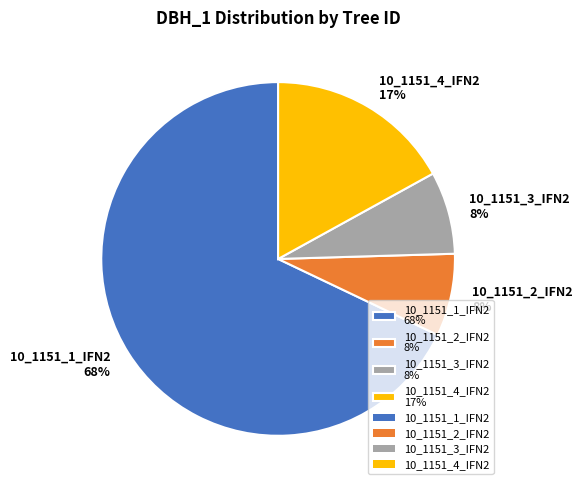

Count the number of slices in the pie.

4